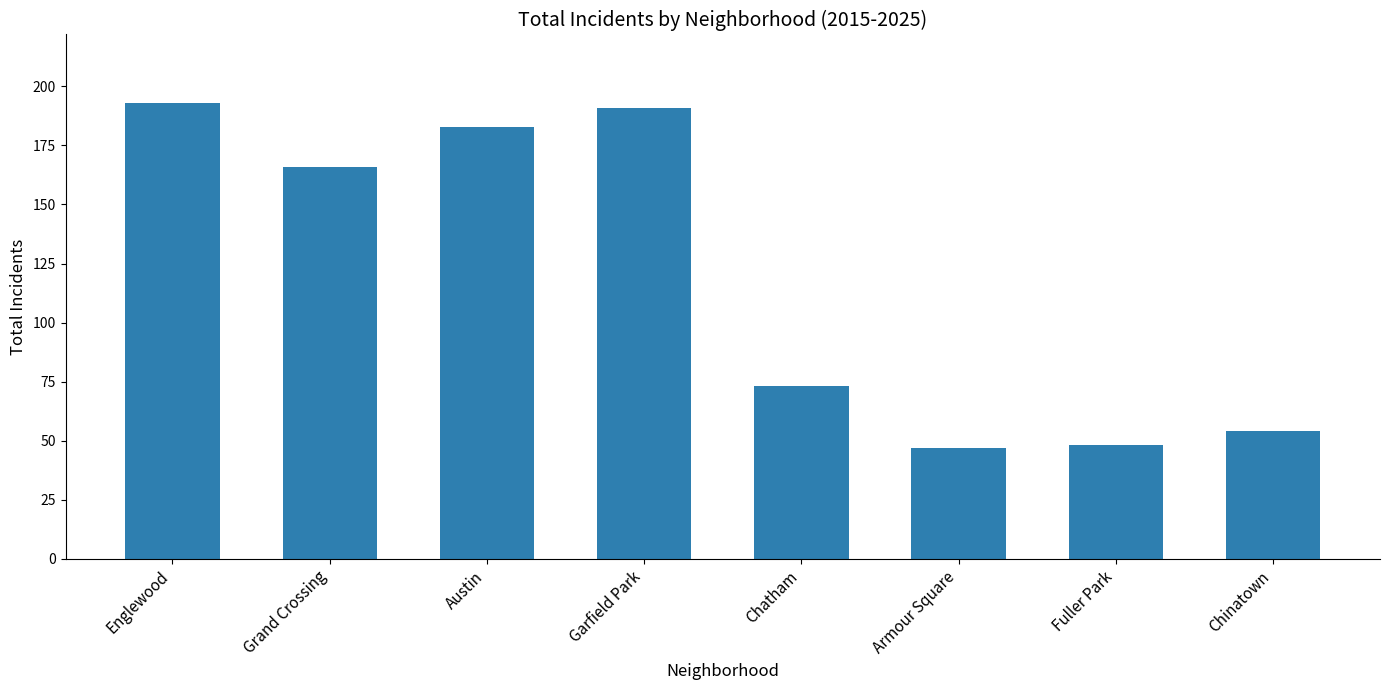

Reading left to right, extract all data points from this chart.

Englewood=193	Grand Crossing=166	Austin=183	Garfield Park=191	Chatham=73	Armour Square=47	Fuller Park=48	Chinatown=54